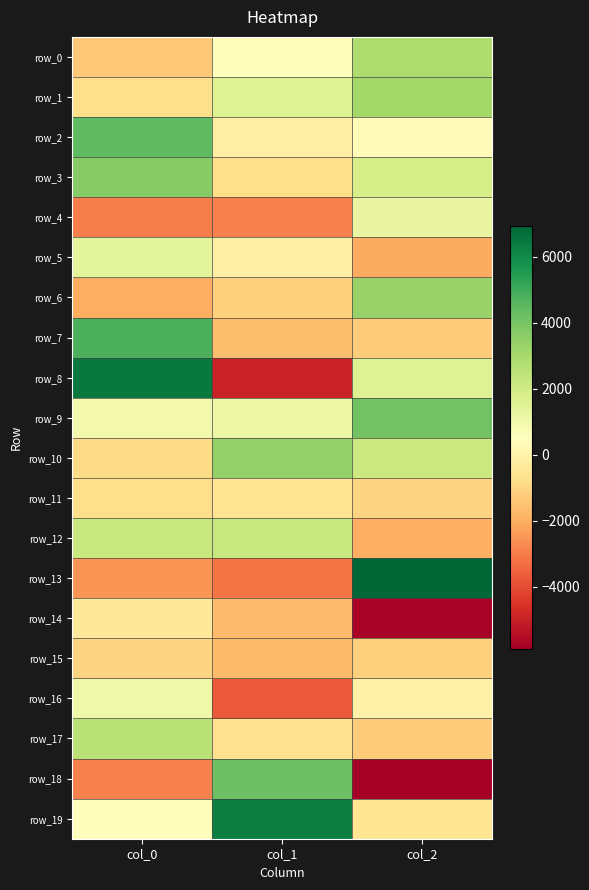

What is the difference between the highest and lowest values at col_2?

12824.2